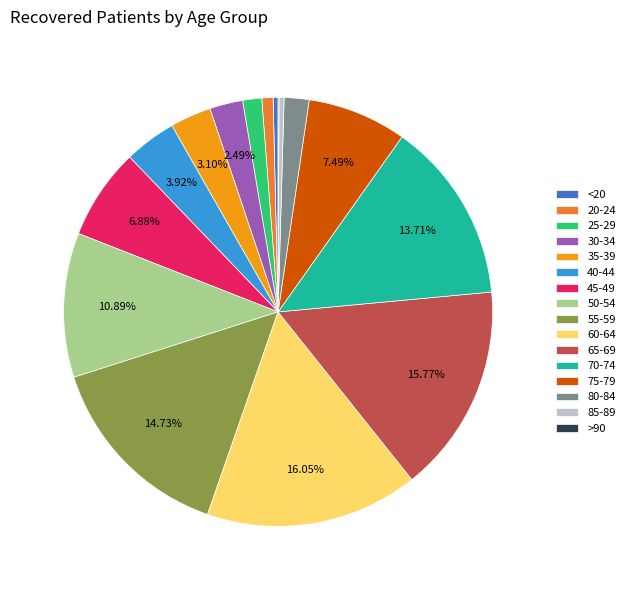

Between 75-79 and 20-24, which is larger?

75-79